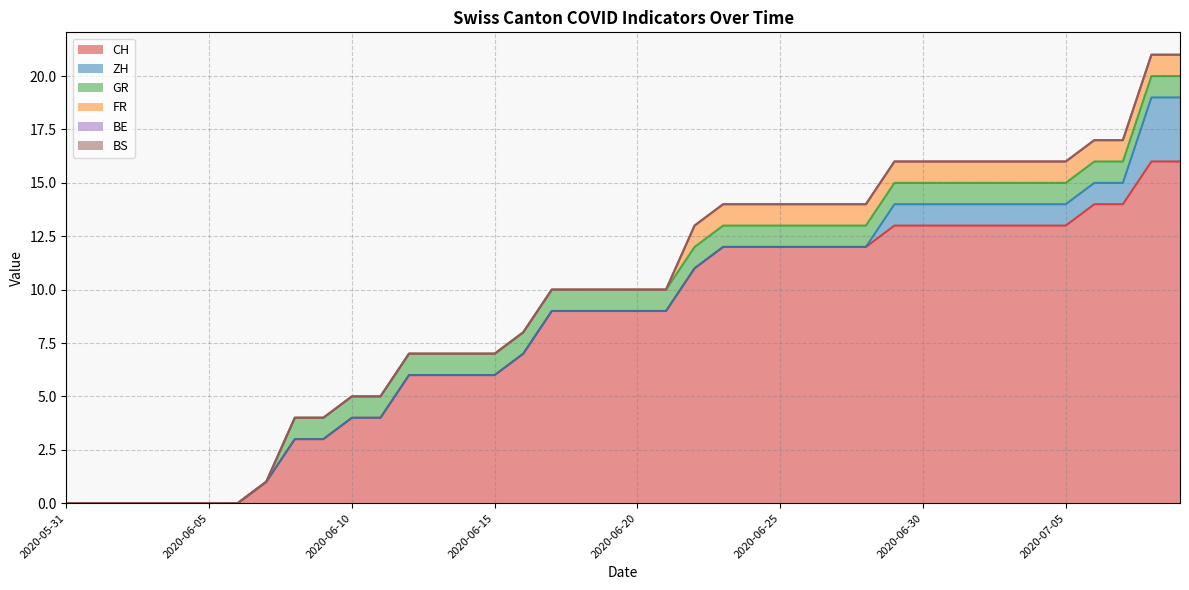

Reading left to right, list all the values displayed in this chart.

CH: 2020-05-31=0	2020-06-01=0	2020-06-02=0	2020-06-03=0	2020-06-04=0	2020-06-05=0	2020-06-06=0	2020-06-07=1	2020-06-08=3	2020-06-09=3	2020-06-10=4	2020-06-11=4	2020-06-12=6	2020-06-13=6	2020-06-14=6	2020-06-15=6	2020-06-16=7	2020-06-17=9	2020-06-18=9	2020-06-19=9	2020-06-20=9	2020-06-21=9	2020-06-22=11	2020-06-23=12	2020-06-24=12	2020-06-25=12	2020-06-26=12	2020-06-27=12	2020-06-28=12	2020-06-29=13	2020-06-30=13	2020-07-01=13	2020-07-02=13	2020-07-03=13	2020-07-04=13	2020-07-05=13	2020-07-06=14	2020-07-07=14	2020-07-08=16	2020-07-09=16
ZH: 2020-05-31=0	2020-06-01=0	2020-06-02=0	2020-06-03=0	2020-06-04=0	2020-06-05=0	2020-06-06=0	2020-06-07=0	2020-06-08=0	2020-06-09=0	2020-06-10=0	2020-06-11=0	2020-06-12=0	2020-06-13=0	2020-06-14=0	2020-06-15=0	2020-06-16=0	2020-06-17=0	2020-06-18=0	2020-06-19=0	2020-06-20=0	2020-06-21=0	2020-06-22=0	2020-06-23=0	2020-06-24=0	2020-06-25=0	2020-06-26=0	2020-06-27=0	2020-06-28=0	2020-06-29=1	2020-06-30=1	2020-07-01=1	2020-07-02=1	2020-07-03=1	2020-07-04=1	2020-07-05=1	2020-07-06=1	2020-07-07=1	2020-07-08=3	2020-07-09=3
GR: 2020-05-31=0	2020-06-01=0	2020-06-02=0	2020-06-03=0	2020-06-04=0	2020-06-05=0	2020-06-06=0	2020-06-07=0	2020-06-08=1	2020-06-09=1	2020-06-10=1	2020-06-11=1	2020-06-12=1	2020-06-13=1	2020-06-14=1	2020-06-15=1	2020-06-16=1	2020-06-17=1	2020-06-18=1	2020-06-19=1	2020-06-20=1	2020-06-21=1	2020-06-22=1	2020-06-23=1	2020-06-24=1	2020-06-25=1	2020-06-26=1	2020-06-27=1	2020-06-28=1	2020-06-29=1	2020-06-30=1	2020-07-01=1	2020-07-02=1	2020-07-03=1	2020-07-04=1	2020-07-05=1	2020-07-06=1	2020-07-07=1	2020-07-08=1	2020-07-09=1
FR: 2020-05-31=0	2020-06-01=0	2020-06-02=0	2020-06-03=0	2020-06-04=0	2020-06-05=0	2020-06-06=0	2020-06-07=0	2020-06-08=0	2020-06-09=0	2020-06-10=0	2020-06-11=0	2020-06-12=0	2020-06-13=0	2020-06-14=0	2020-06-15=0	2020-06-16=0	2020-06-17=0	2020-06-18=0	2020-06-19=0	2020-06-20=0	2020-06-21=0	2020-06-22=1	2020-06-23=1	2020-06-24=1	2020-06-25=1	2020-06-26=1	2020-06-27=1	2020-06-28=1	2020-06-29=1	2020-06-30=1	2020-07-01=1	2020-07-02=1	2020-07-03=1	2020-07-04=1	2020-07-05=1	2020-07-06=1	2020-07-07=1	2020-07-08=1	2020-07-09=1
BE: 2020-05-31=0	2020-06-01=0	2020-06-02=0	2020-06-03=0	2020-06-04=0	2020-06-05=0	2020-06-06=0	2020-06-07=0	2020-06-08=0	2020-06-09=0	2020-06-10=0	2020-06-11=0	2020-06-12=0	2020-06-13=0	2020-06-14=0	2020-06-15=0	2020-06-16=0	2020-06-17=0	2020-06-18=0	2020-06-19=0	2020-06-20=0	2020-06-21=0	2020-06-22=0	2020-06-23=0	2020-06-24=0	2020-06-25=0	2020-06-26=0	2020-06-27=0	2020-06-28=0	2020-06-29=0	2020-06-30=0	2020-07-01=0	2020-07-02=0	2020-07-03=0	2020-07-04=0	2020-07-05=0	2020-07-06=0	2020-07-07=0	2020-07-08=0	2020-07-09=0
BS: 2020-05-31=0	2020-06-01=0	2020-06-02=0	2020-06-03=0	2020-06-04=0	2020-06-05=0	2020-06-06=0	2020-06-07=0	2020-06-08=0	2020-06-09=0	2020-06-10=0	2020-06-11=0	2020-06-12=0	2020-06-13=0	2020-06-14=0	2020-06-15=0	2020-06-16=0	2020-06-17=0	2020-06-18=0	2020-06-19=0	2020-06-20=0	2020-06-21=0	2020-06-22=0	2020-06-23=0	2020-06-24=0	2020-06-25=0	2020-06-26=0	2020-06-27=0	2020-06-28=0	2020-06-29=0	2020-06-30=0	2020-07-01=0	2020-07-02=0	2020-07-03=0	2020-07-04=0	2020-07-05=0	2020-07-06=0	2020-07-07=0	2020-07-08=0	2020-07-09=0